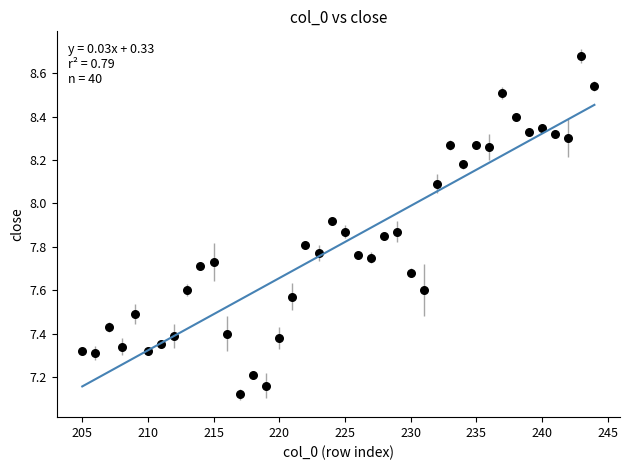

What is the range of X values (max minus min)?

39.0